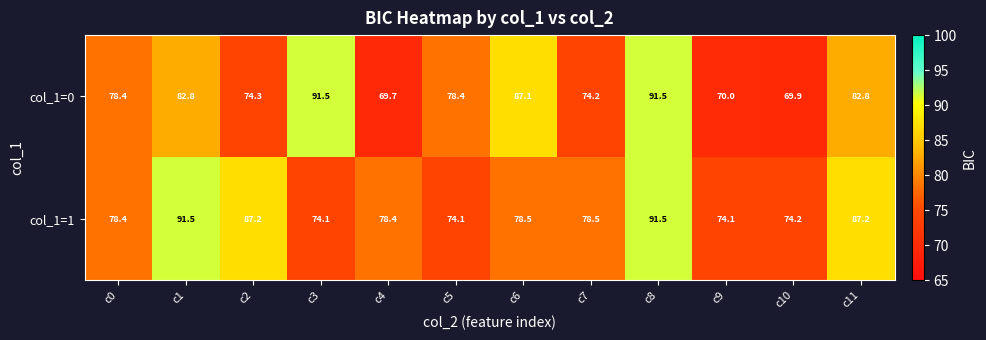

What is the spread (max minus min) of values at c5?

4.3